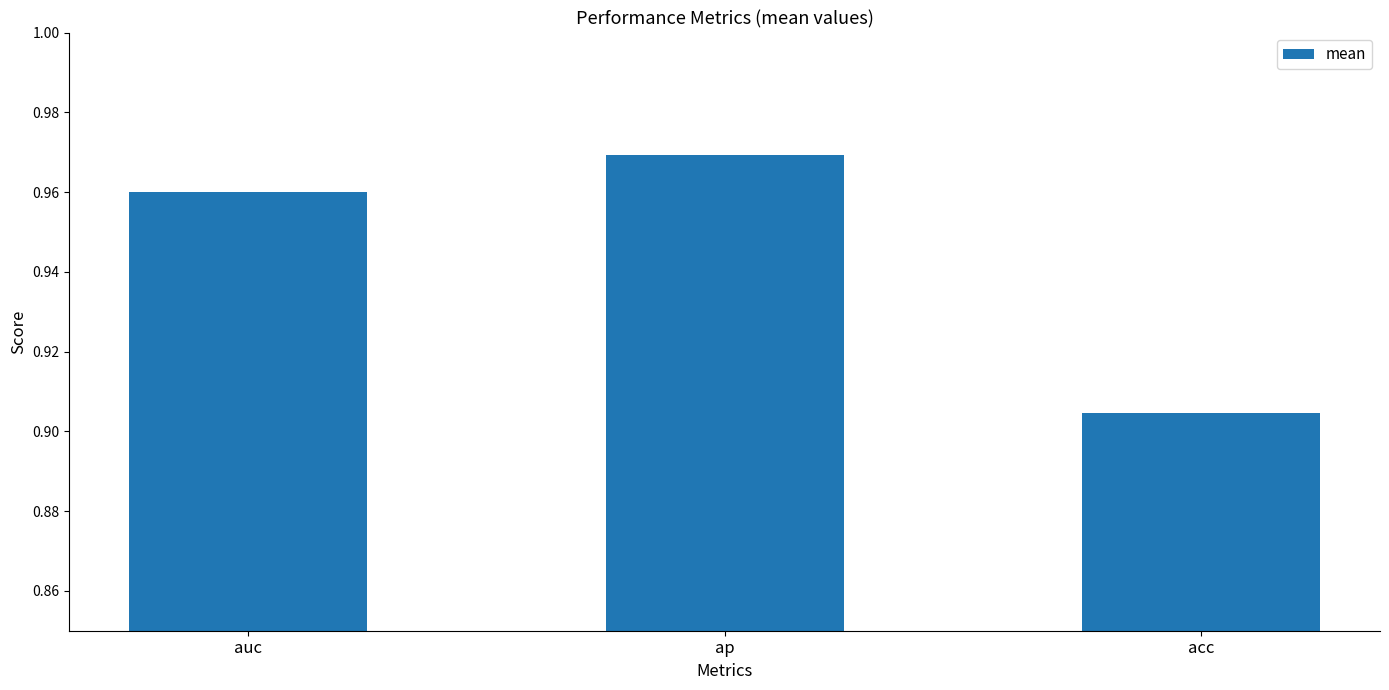

Are the bars horizontal?

No